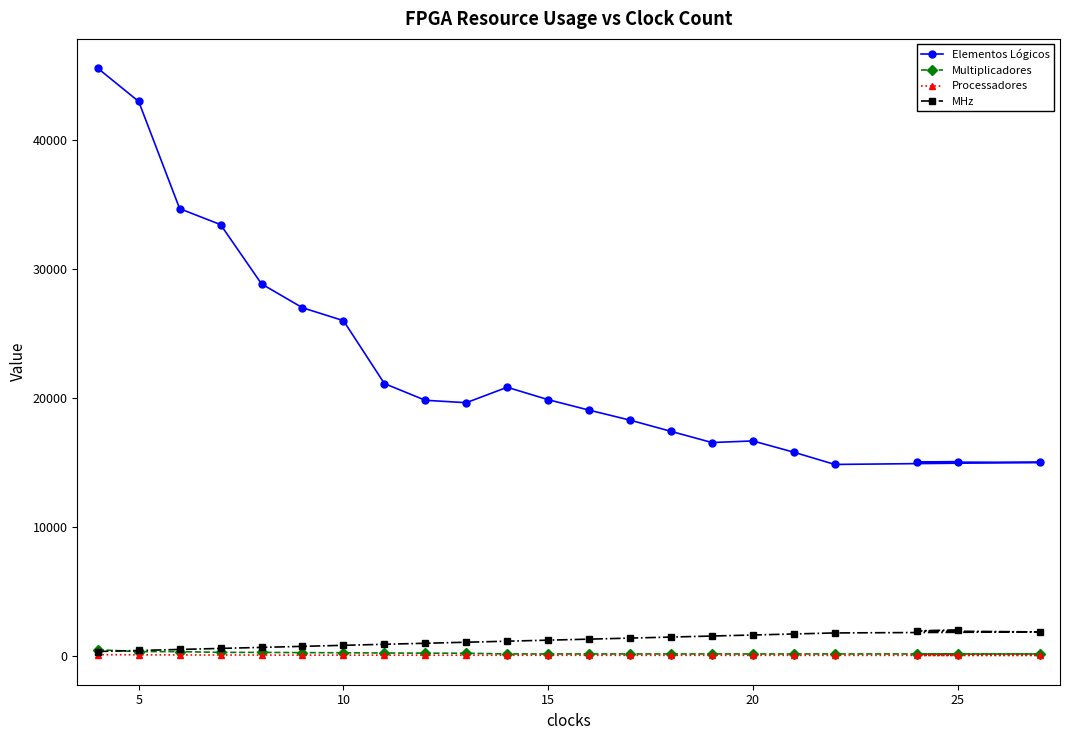

What is the maximum value shown in the chart?

45554